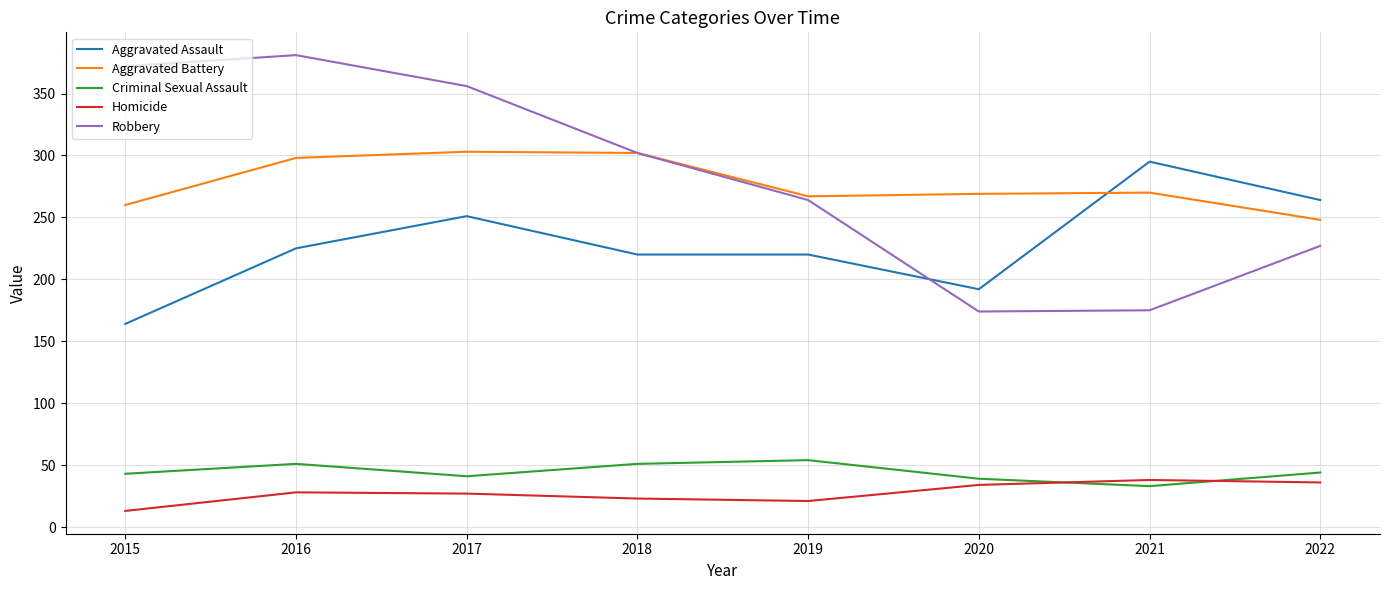

What is the sum of the Aggravated Assault values at 2016 and 2017?

476